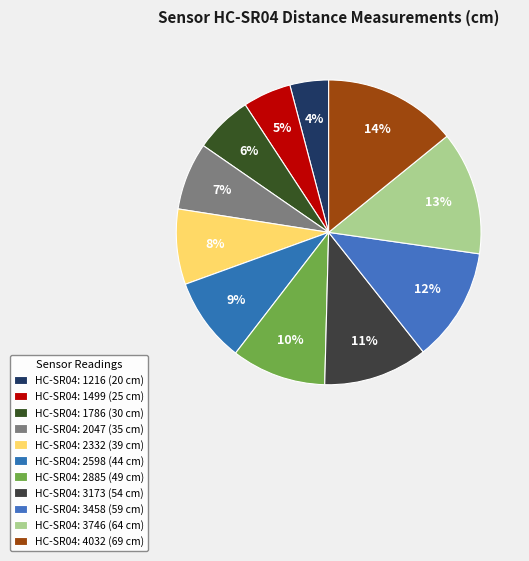

What is the smallest slice in the pie chart?

1216